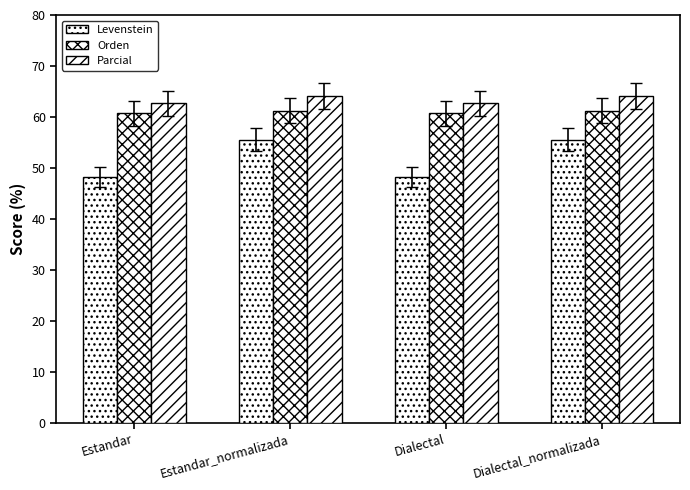

What is the difference between the maximum and second lowest values in the Parcial series?

1.5